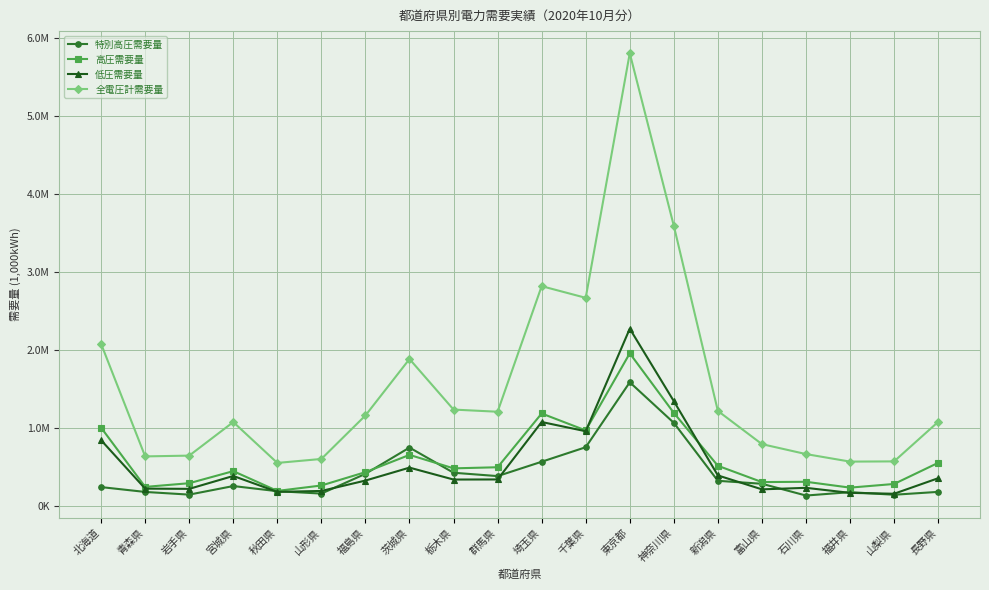

The 低圧需要量 series shows 405274.2 at 石川県. True or false?

False